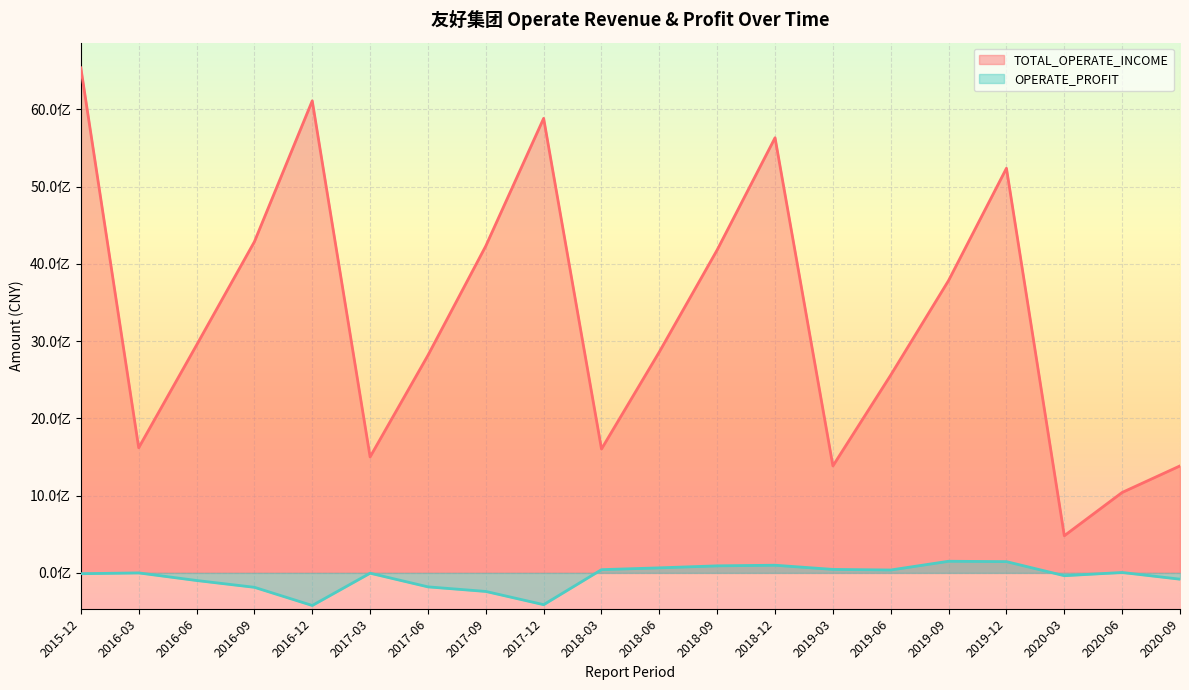

Is it true that TOTAL_OPERATE_INCOME equals 2081731141.9 at 2017-09?

False